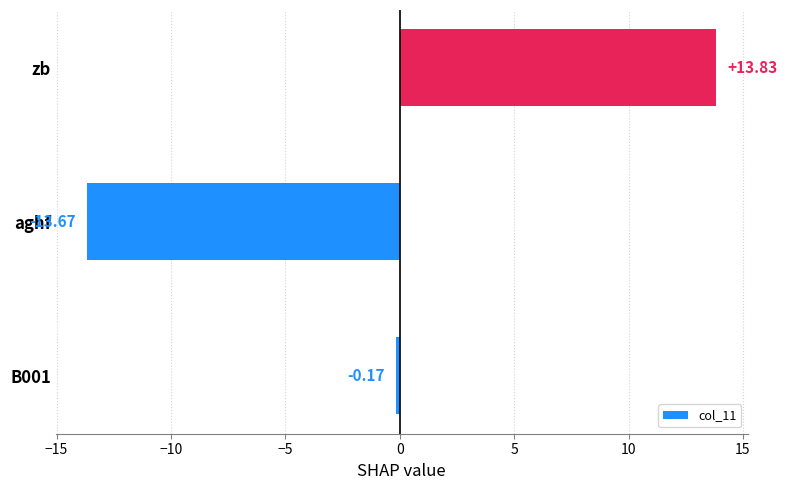

Rank the categories by value from highest to lowest.

zb, B001, aghf